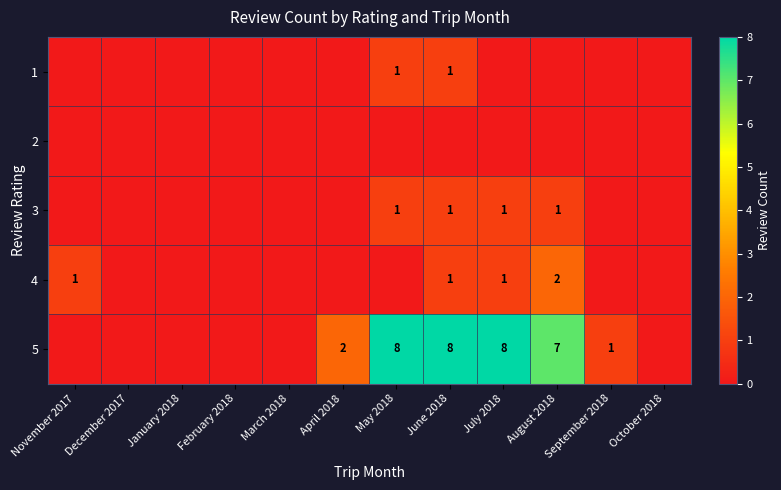

What is the difference between the 5 values at August 2018 and April 2018?

5